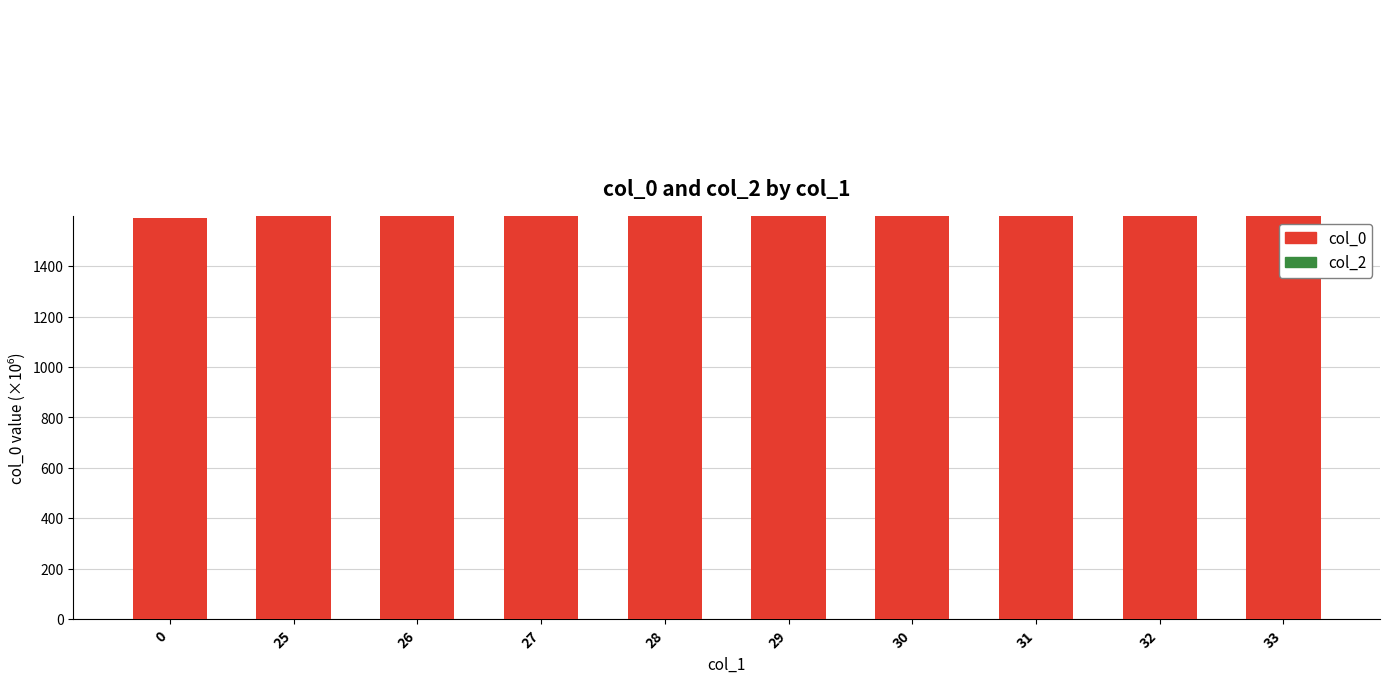

What is the difference between the maximum and minimum values?

8.4